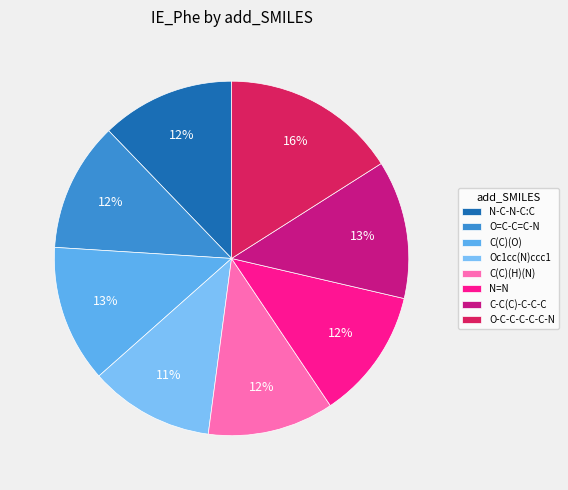

To the nearest percent, what is the difference between the largest and smallest slice percentages?

5%